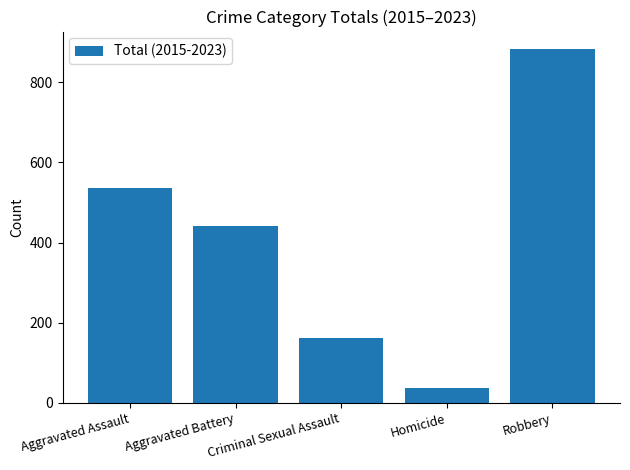

At which category does the chart reach its minimum across all series?

Homicide